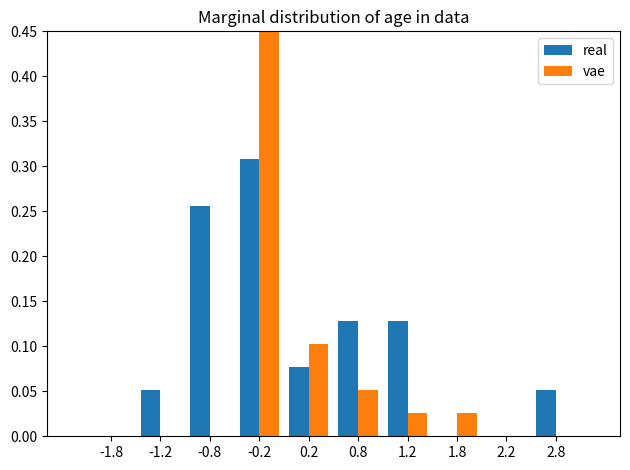

What is the label of the 6th bar from the right?

0.2